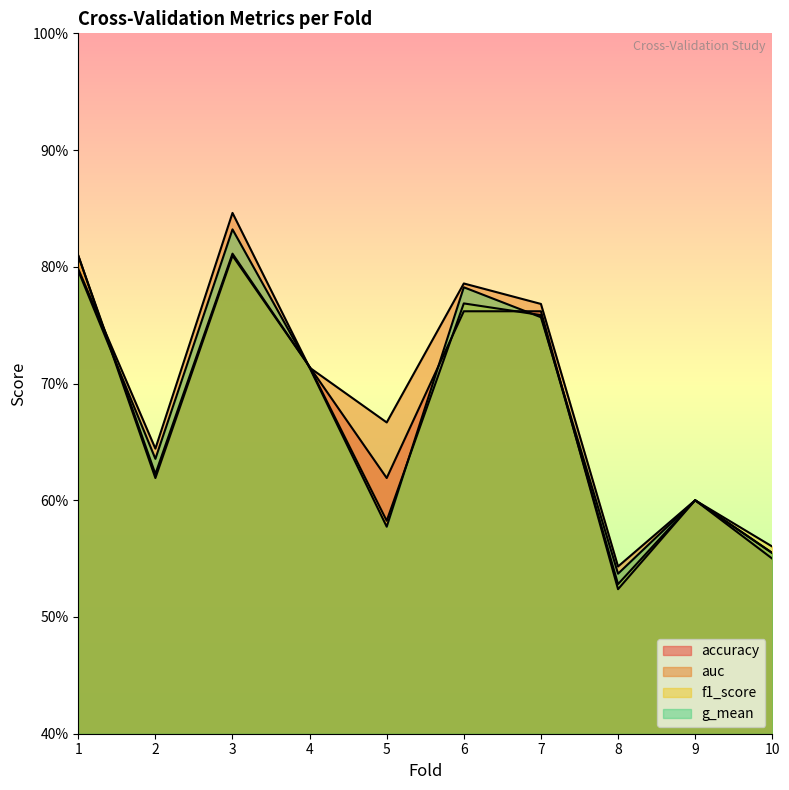

True or false: auc has a value of 0.8 at 1.

True